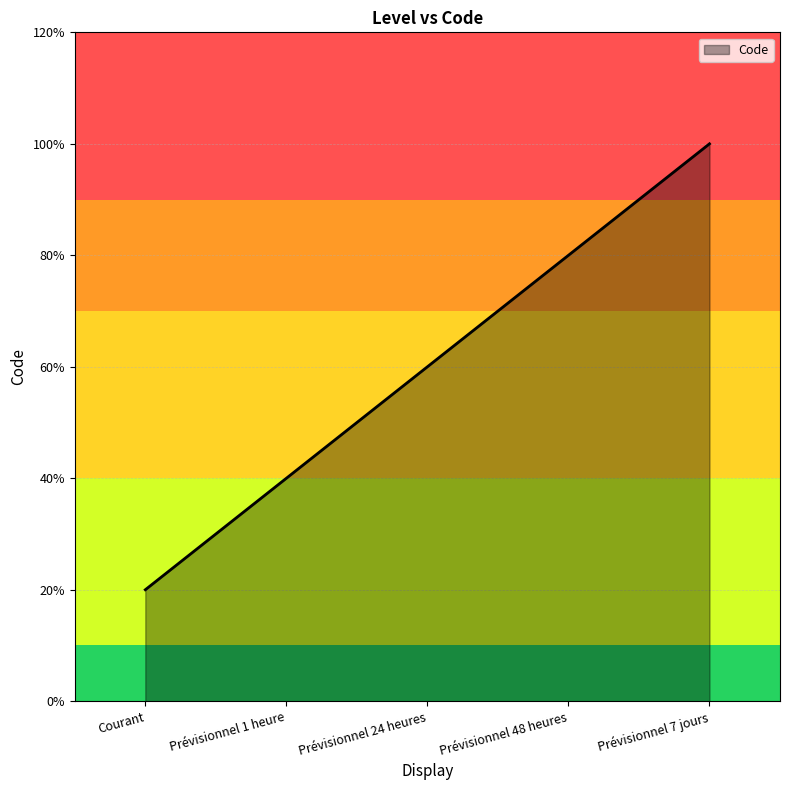

Does the chart have visible grid lines?

Yes